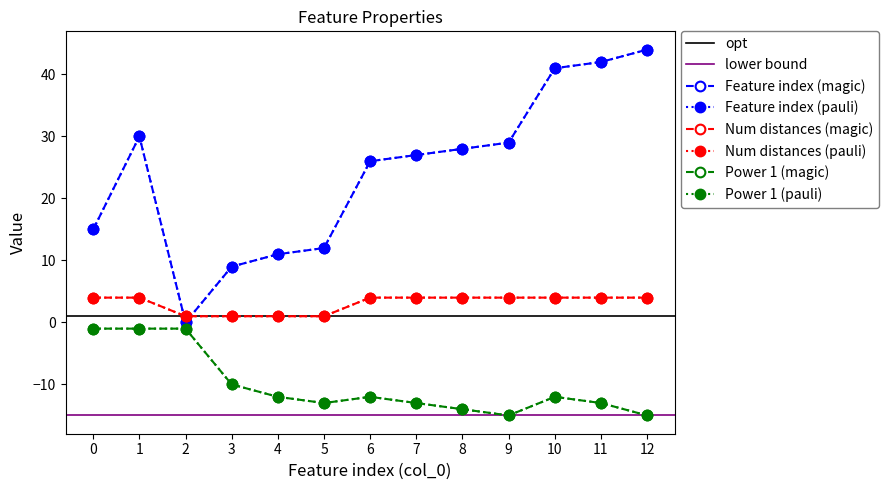

At which category does Feature index reach its first local valley?

2